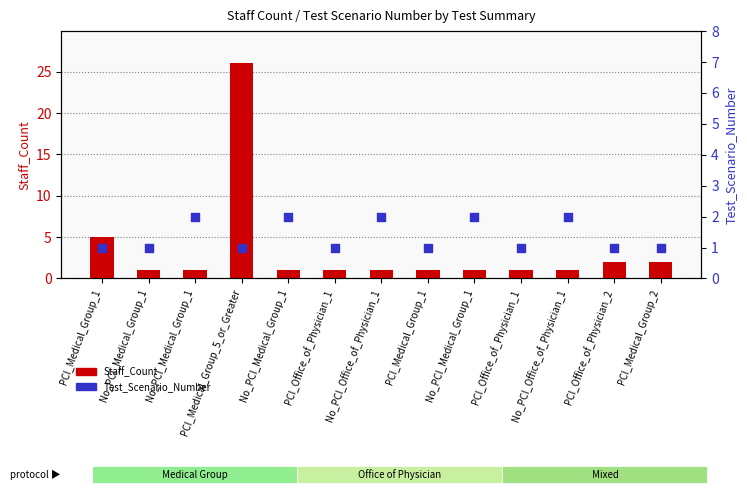

Which series reaches the maximum Y coordinate?

Staff_Count